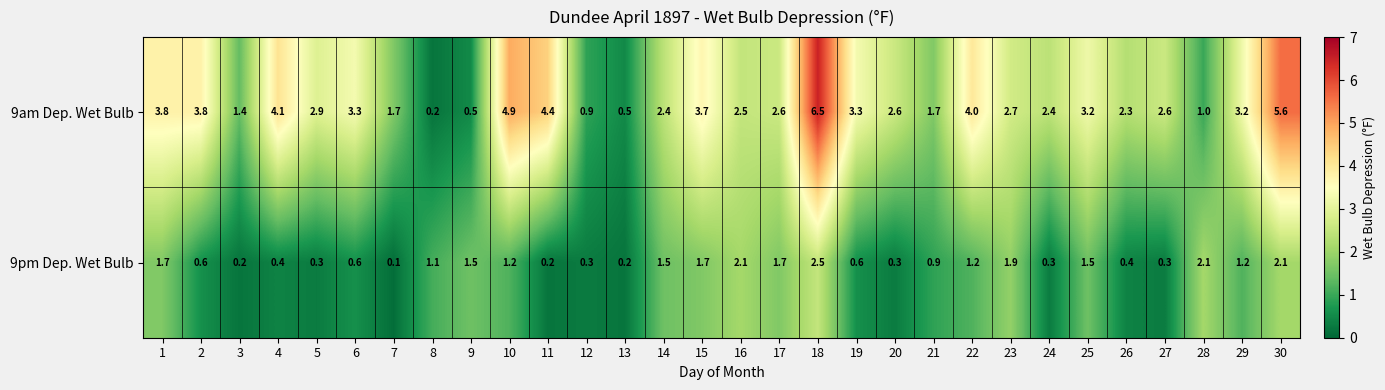

Rank the series at 6 from highest to lowest value.

9am Dep. Wet Bulb, 9pm Dep. Wet Bulb